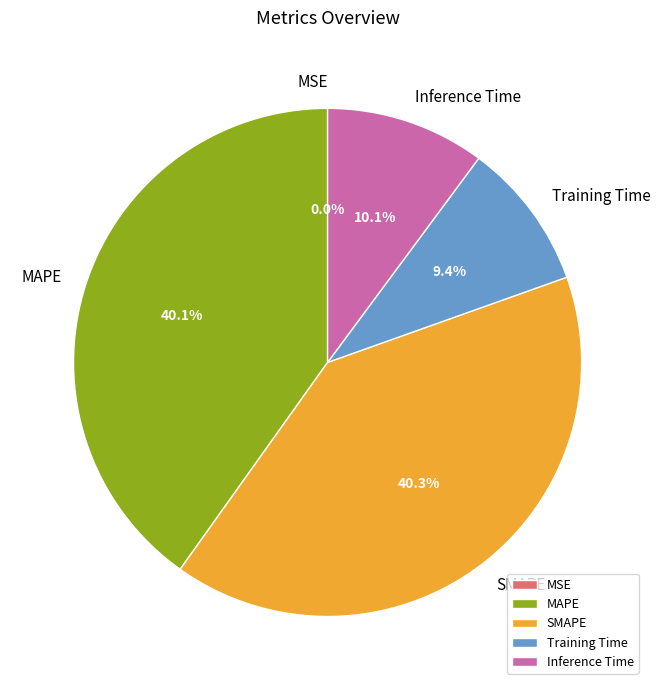

What percentage is the Inference Time slice, to the nearest percent?

10%